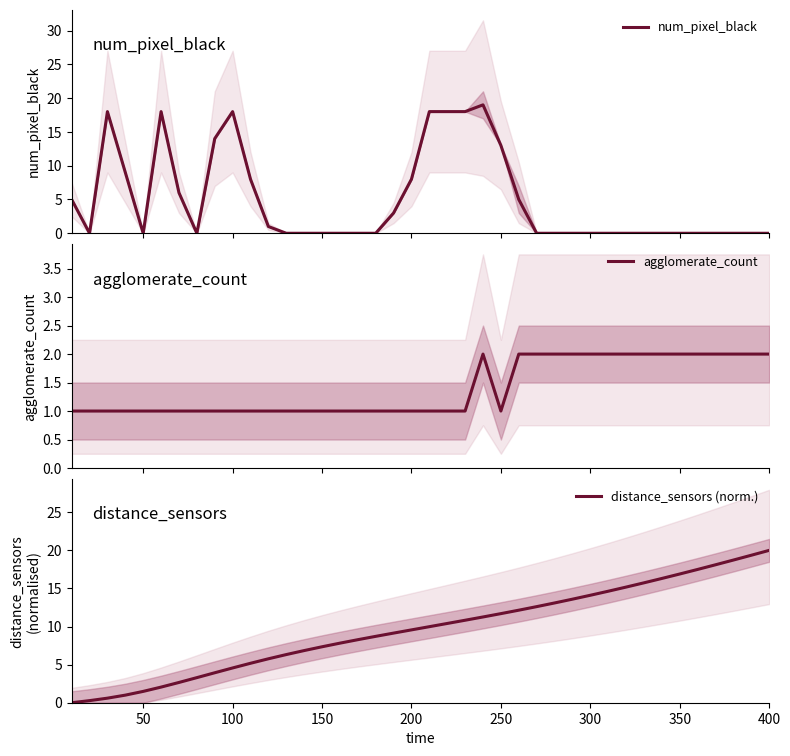

What is the maximum value for num_pixel_black?

19